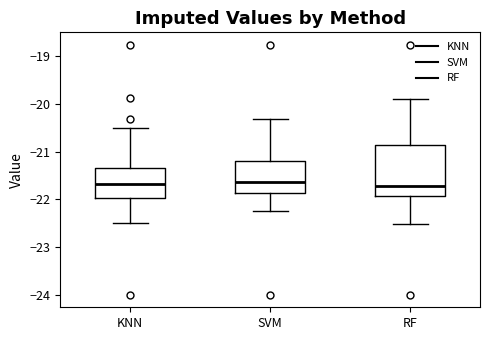

Which box is the tallest, from its lower edge to its upper edge?

RF